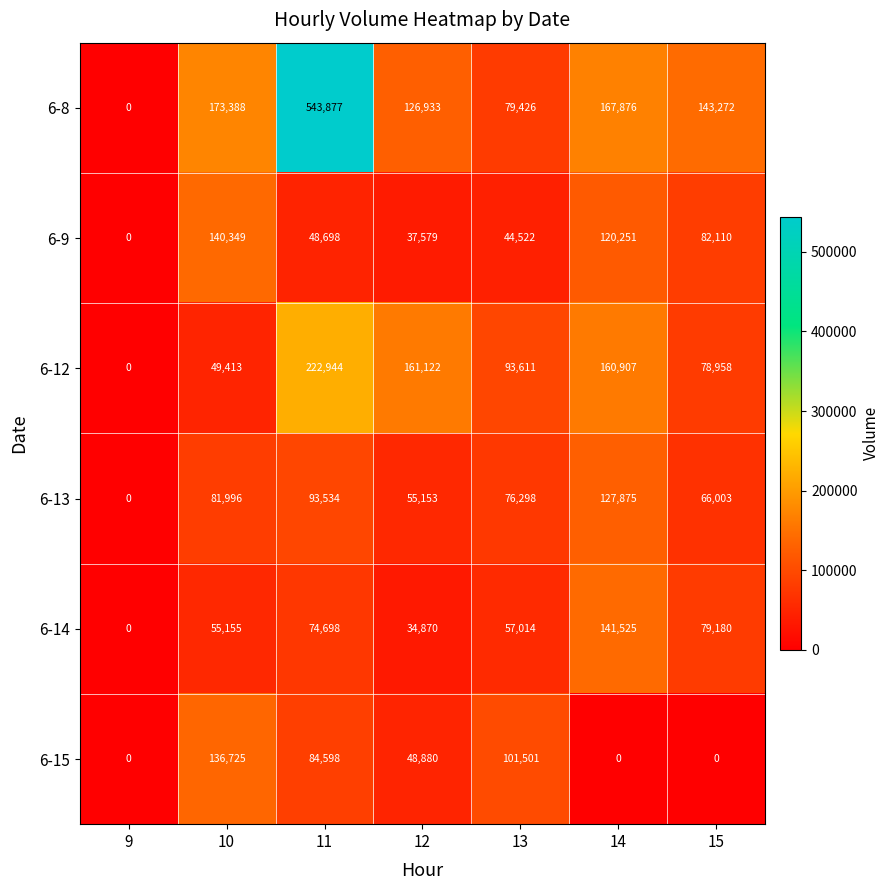

The value of 6-13 at 13 is 110928. True or false?

False